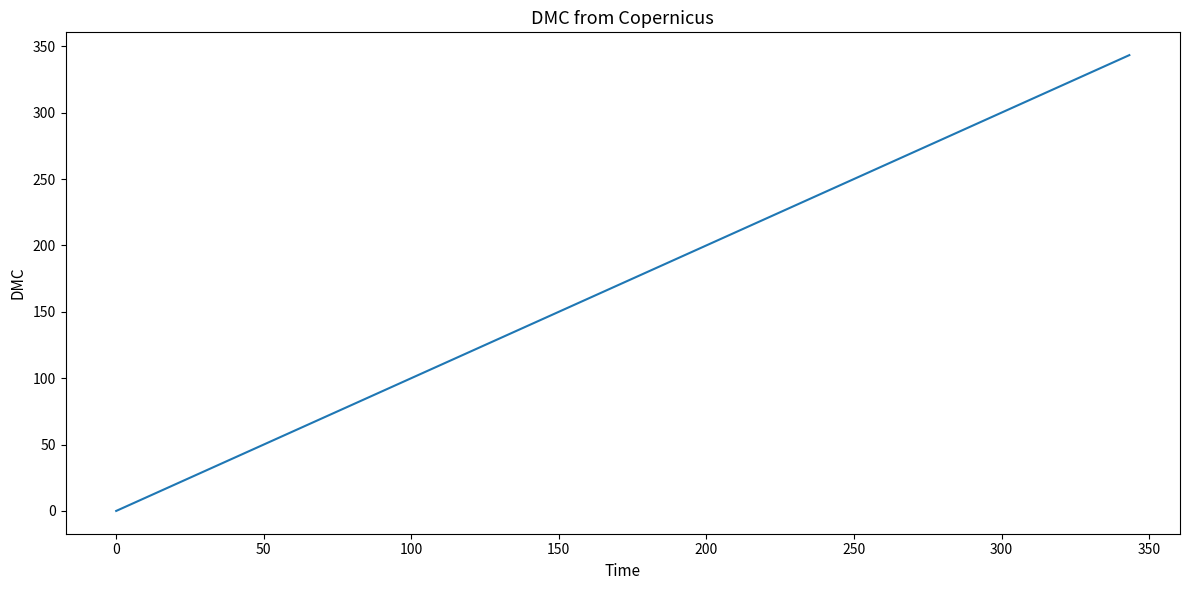

What is the maximum value shown in the chart?

343.3